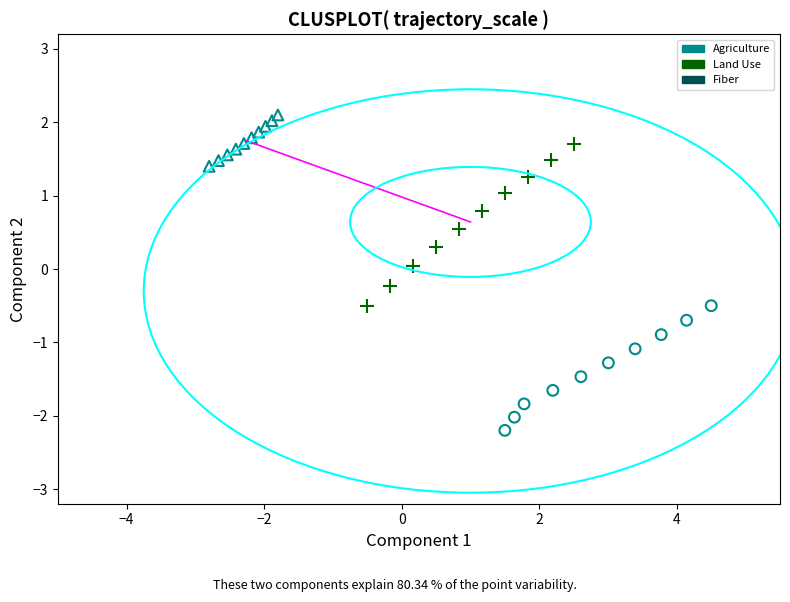

Which series has the largest Y range (max minus min)?

Agriculture